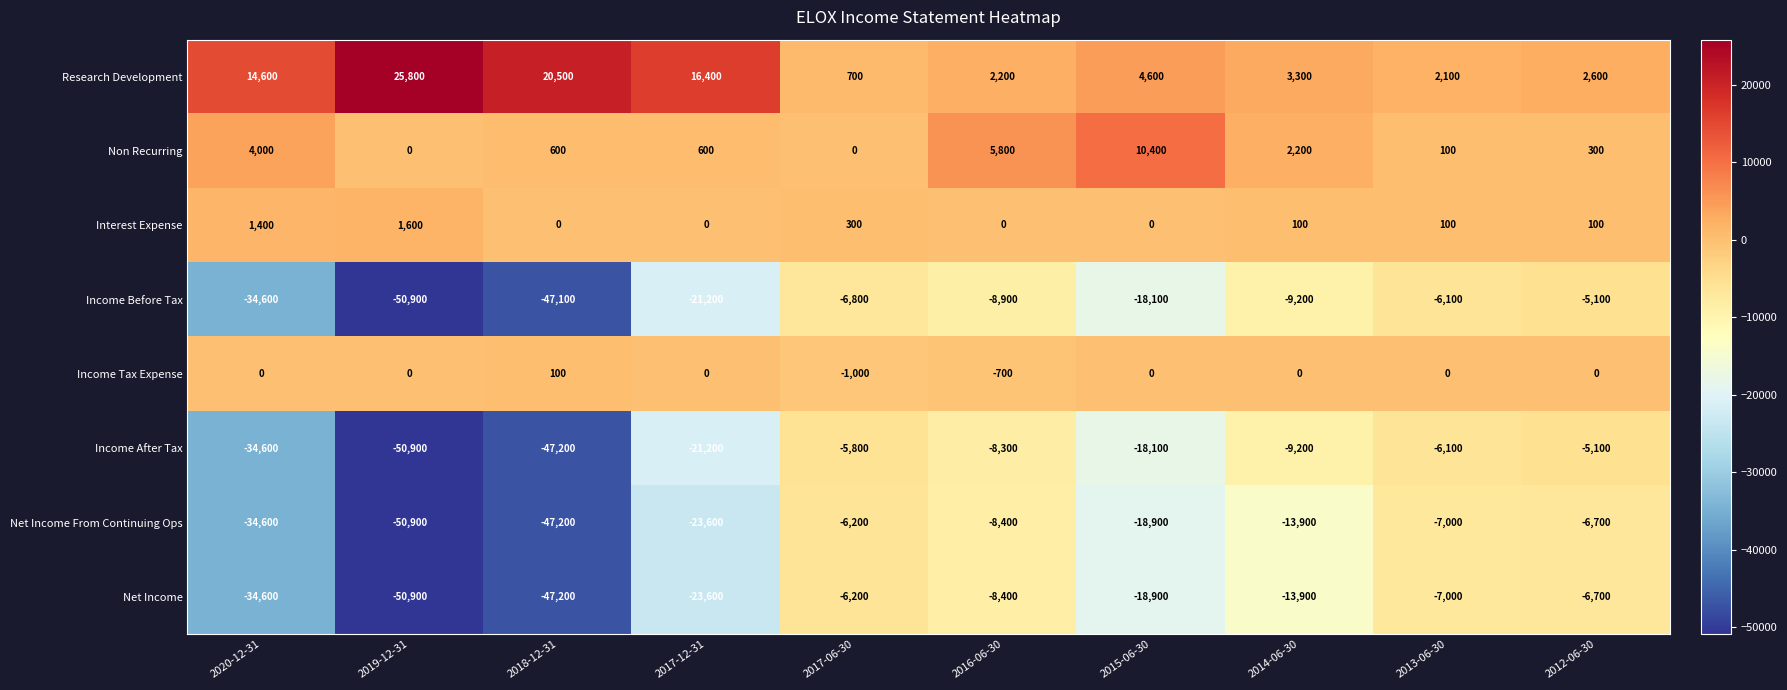

What is the smallest value displayed?

-50900